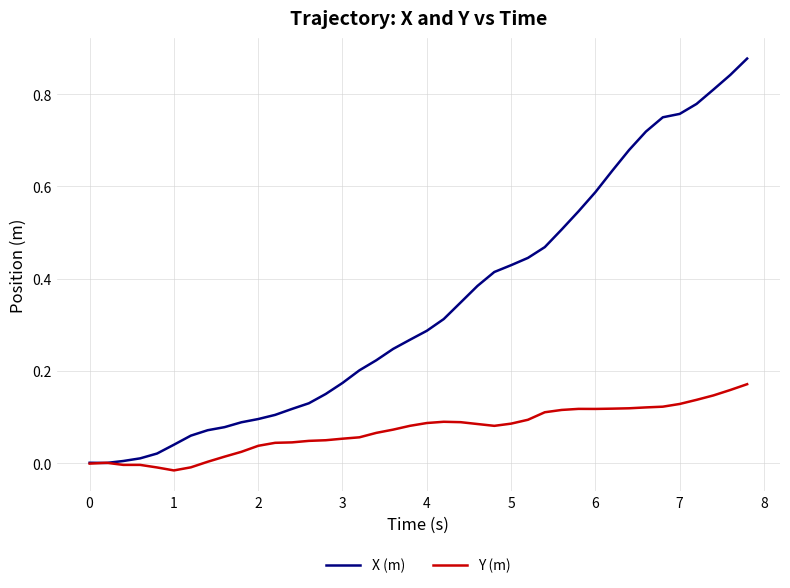

What are all the series names shown in the legend?

X (m), Y (m)